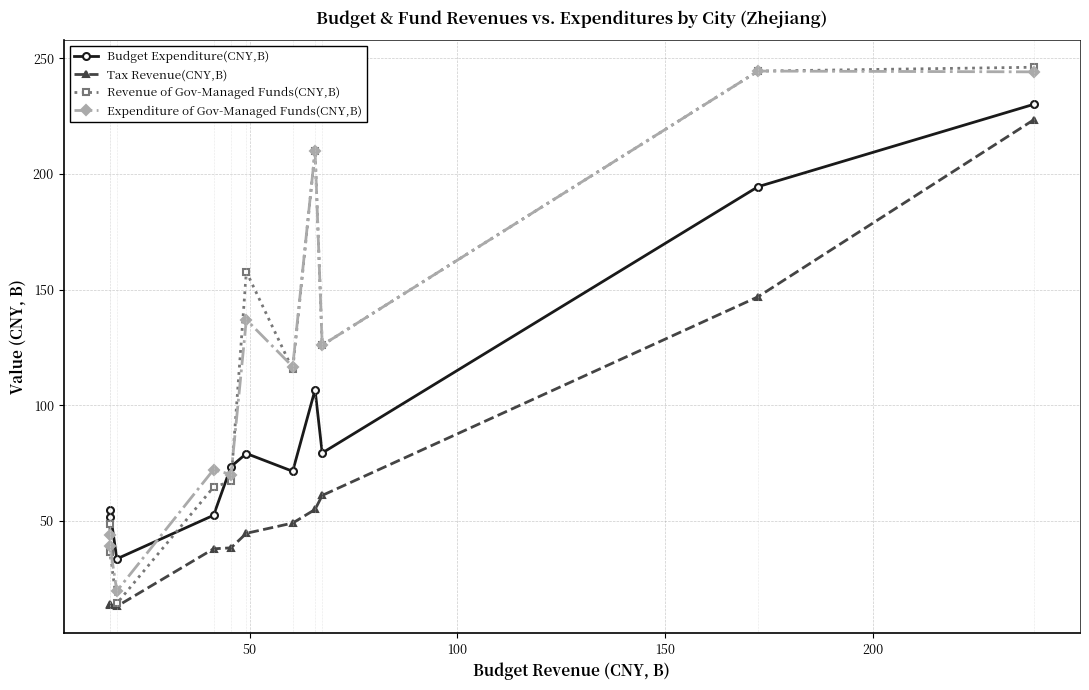

What is the maximum value shown in the chart?

246.1